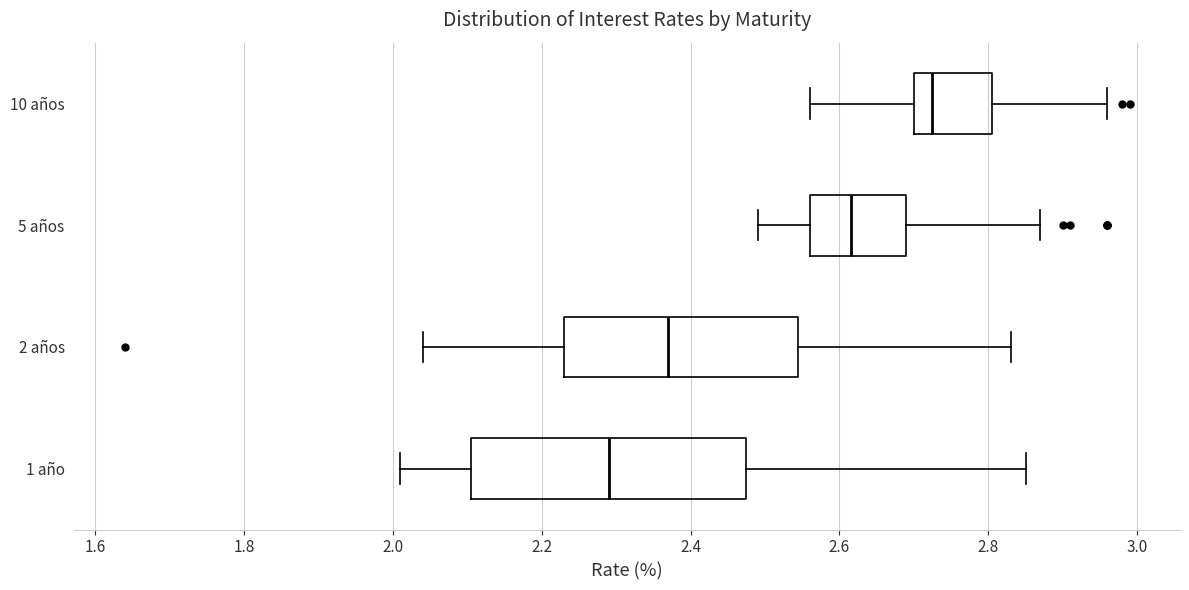

Reading bottom to top, read every box against the x-axis: the position of its median line, the range the box covers, and the ends of its whiskers. The values are not printed on the chart, so give them approximately, as read against the axis.

1 año: median 2.30, box 2.10 to 2.48, whiskers 2.02 to 2.86
2 años: median 2.38, box 2.24 to 2.54, whiskers 2.04 to 2.84
5 años: median 2.62, box 2.56 to 2.70, whiskers 2.50 to 2.88
10 años: median 2.72, box 2.70 to 2.80, whiskers 2.56 to 2.96